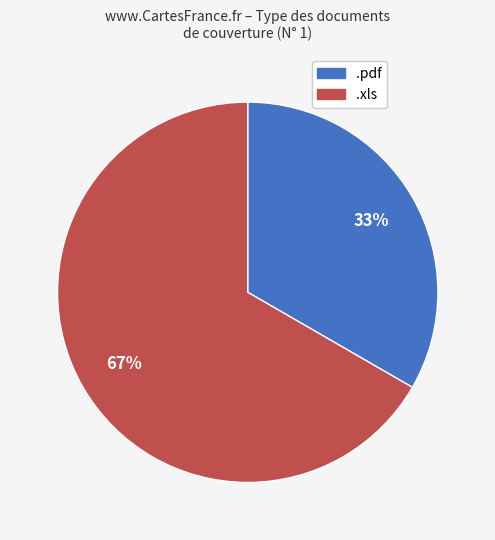

What is the ratio of the value at .xls to the value at .pdf?

2.0